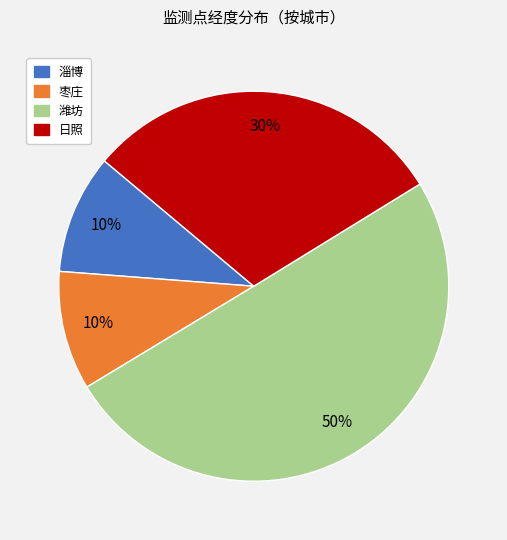

To the nearest percent, what is the difference between the largest and smallest slice percentages?

40%